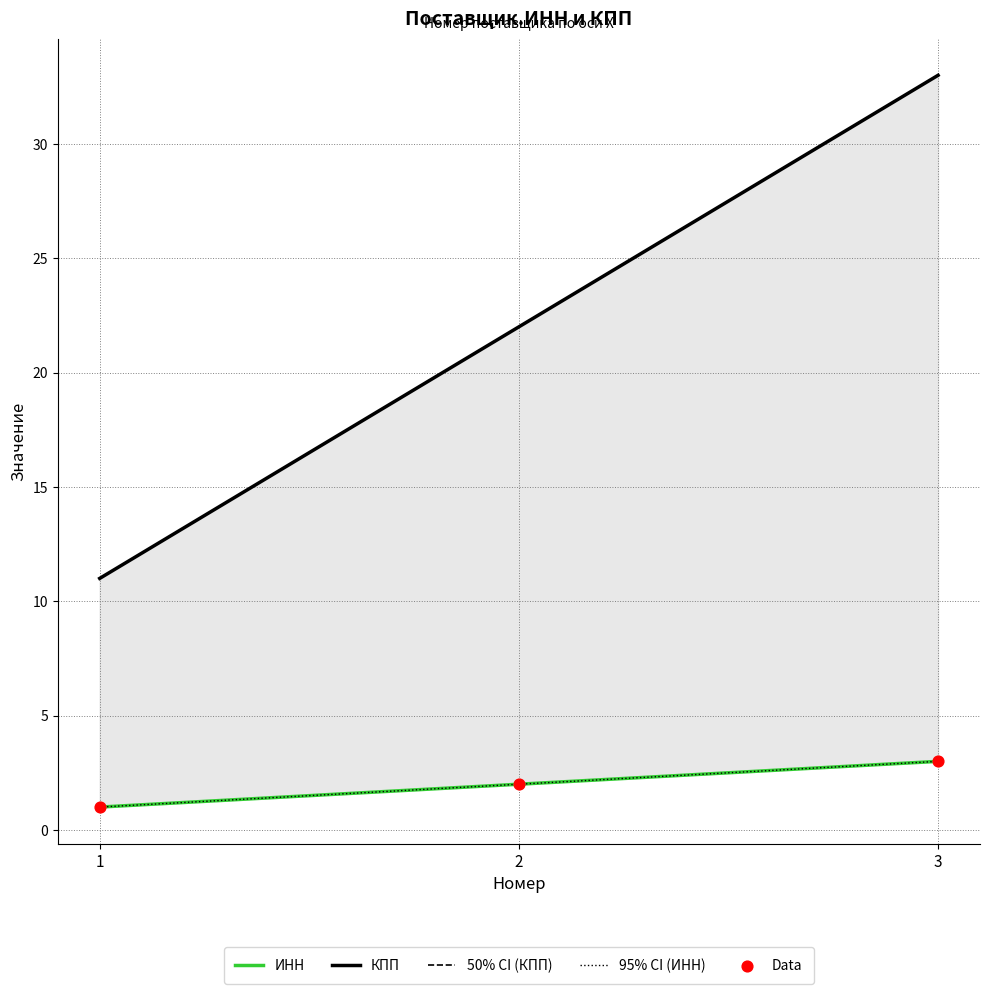

Which series contains the lowest Y value?

ИНН